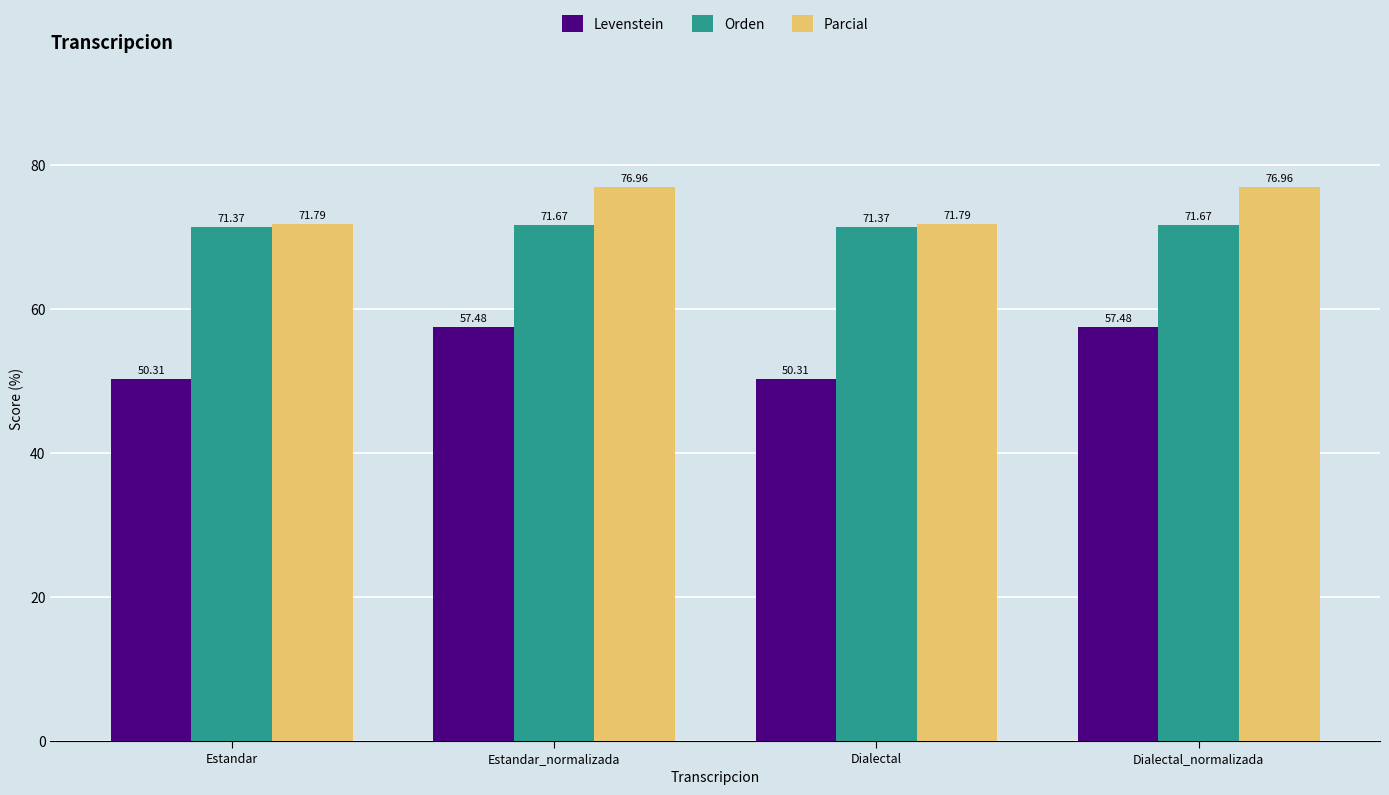

How many bars are there in each group?

3